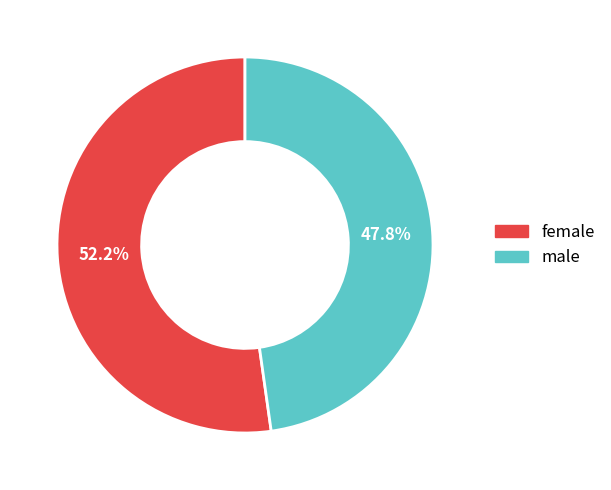

What is the majority slice?

female